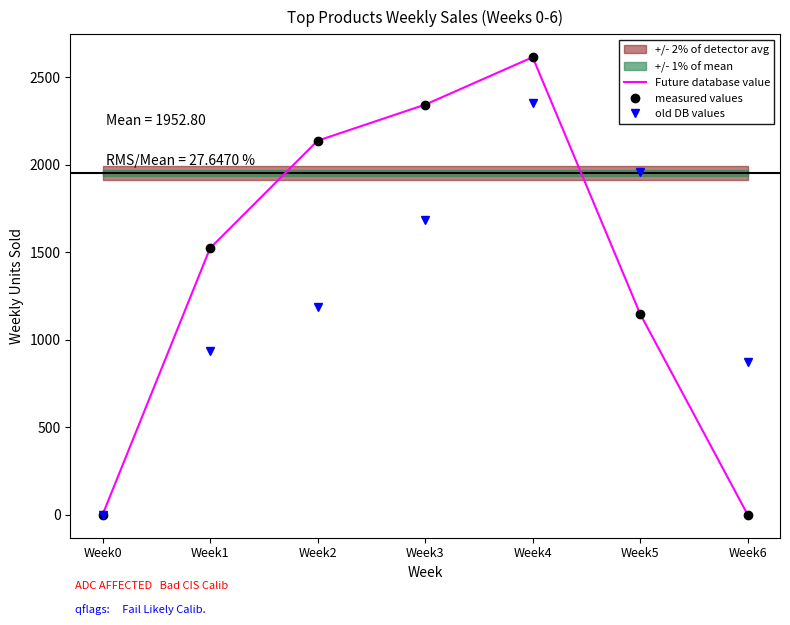

Reading left to right, extract all data points from this chart.

Future database value: 0	1523	2137	2343	2614	1147	0
measured values: 0	1523	2137	2343	2614	1147	0
old DB values: 0	938	1188	1686	2350	1958	872